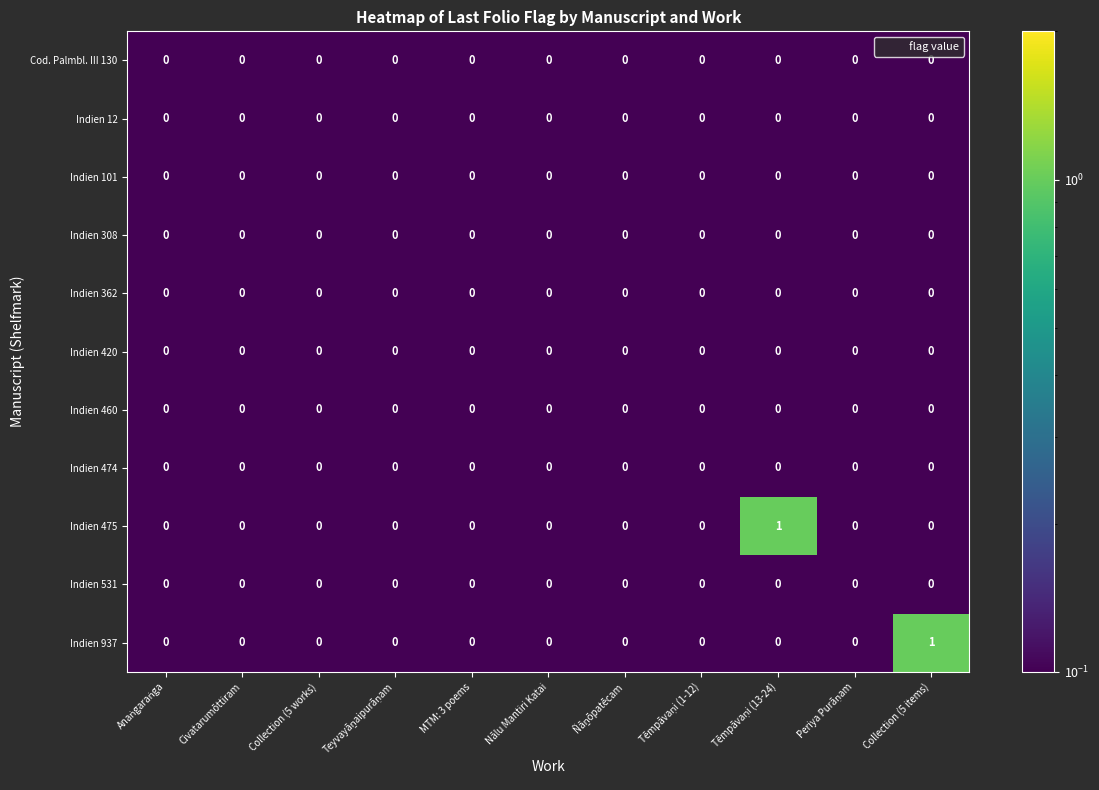

Count the number of data series in this chart.

11